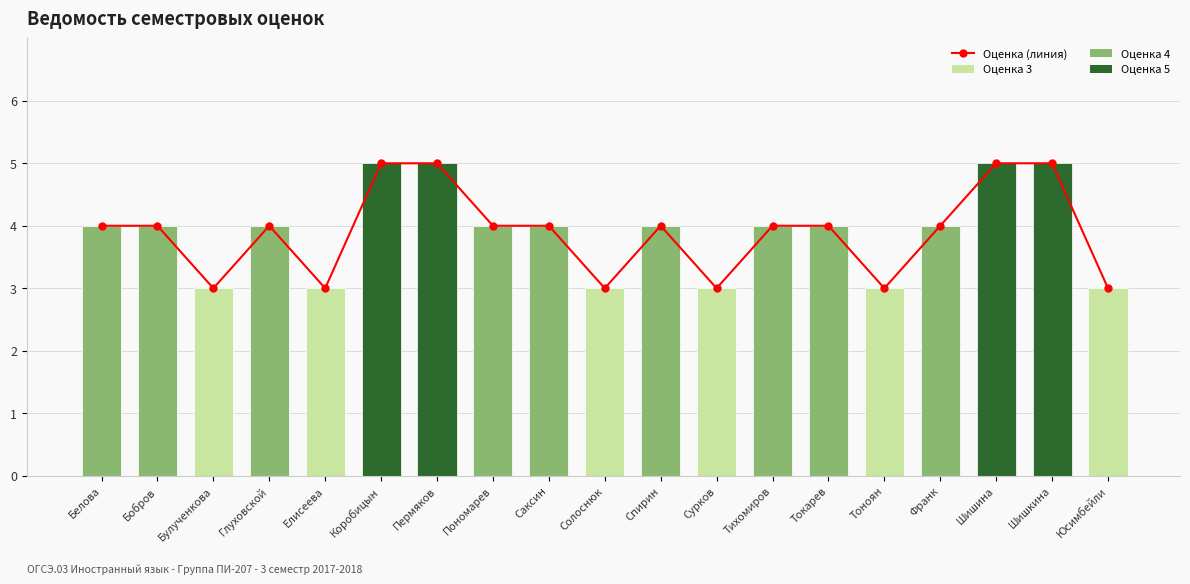

What is the value of the 7th bar from the left?

5